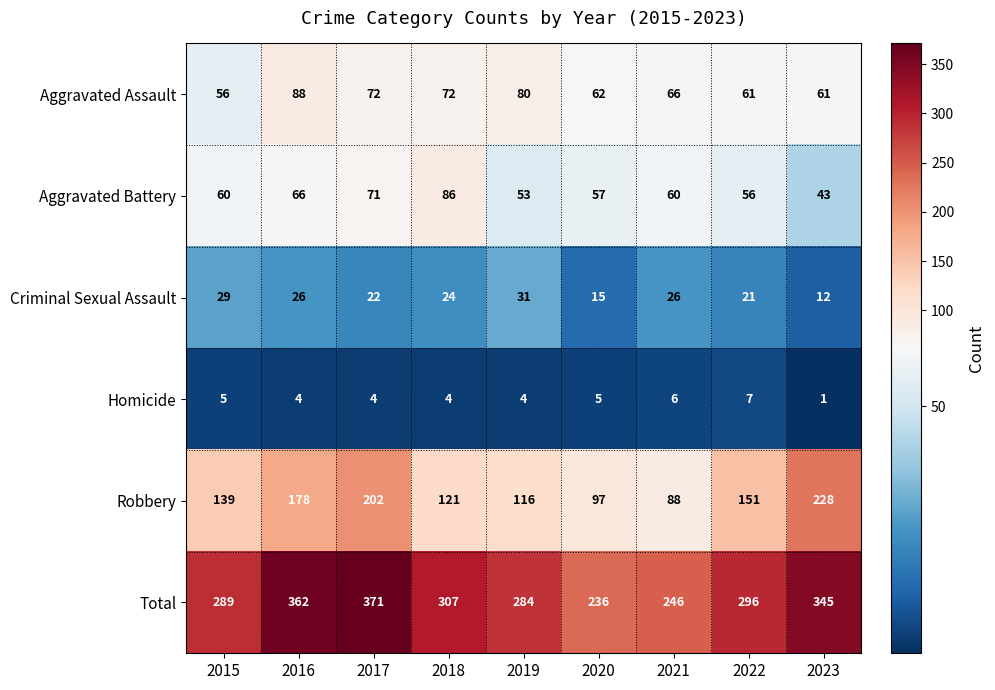

How many data points does each series have?

9